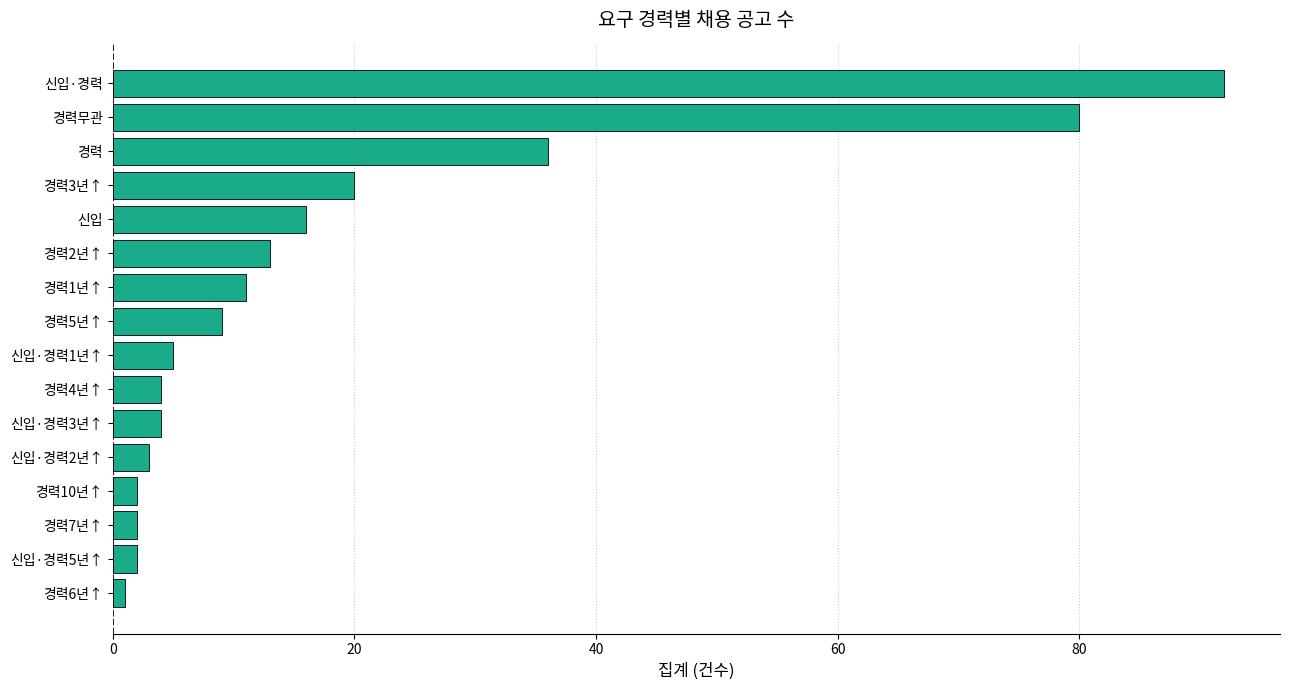

What is the change in value from 경력무관 to 신입·경력5년↑?

-78